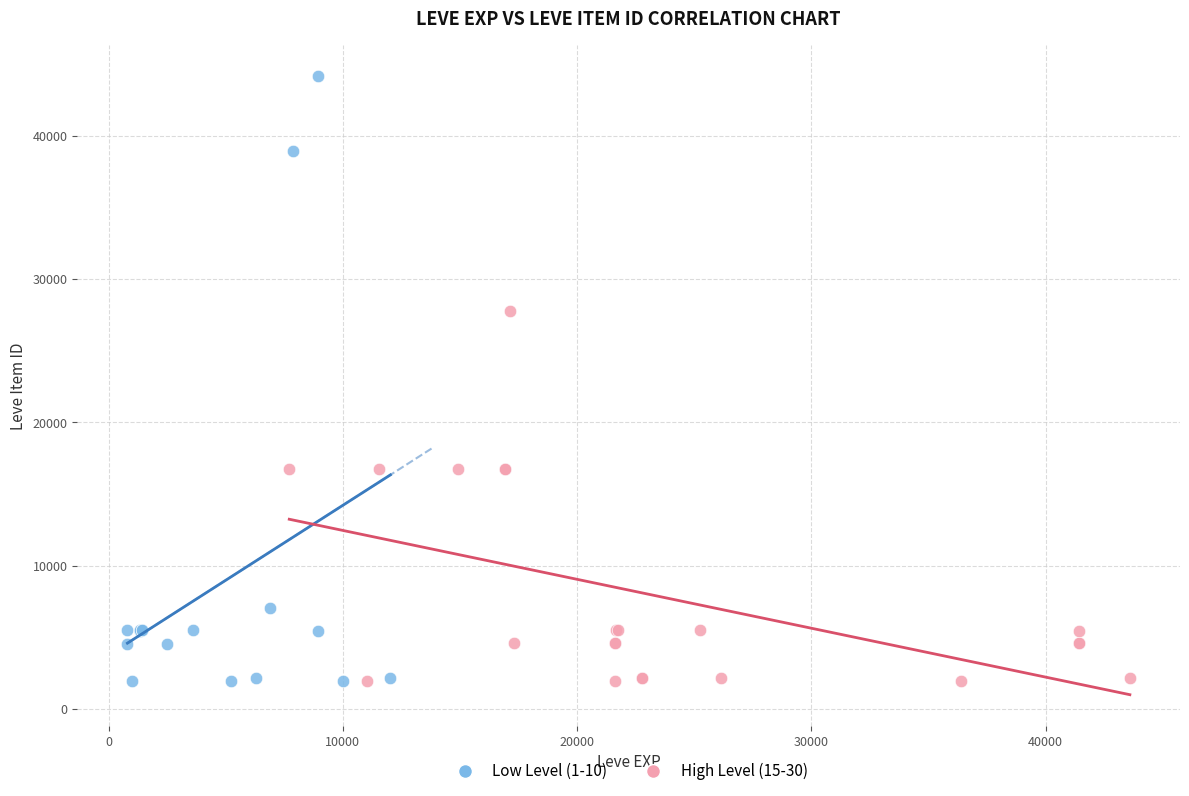

Which series has the largest Y range (max minus min)?

Low Level (1-10)